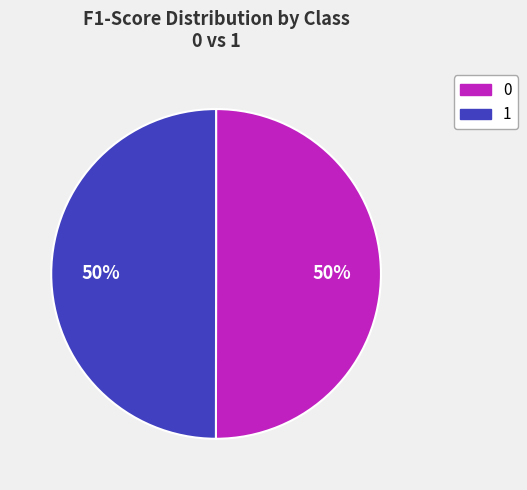

To the nearest percent, what is the average slice percentage?

50%